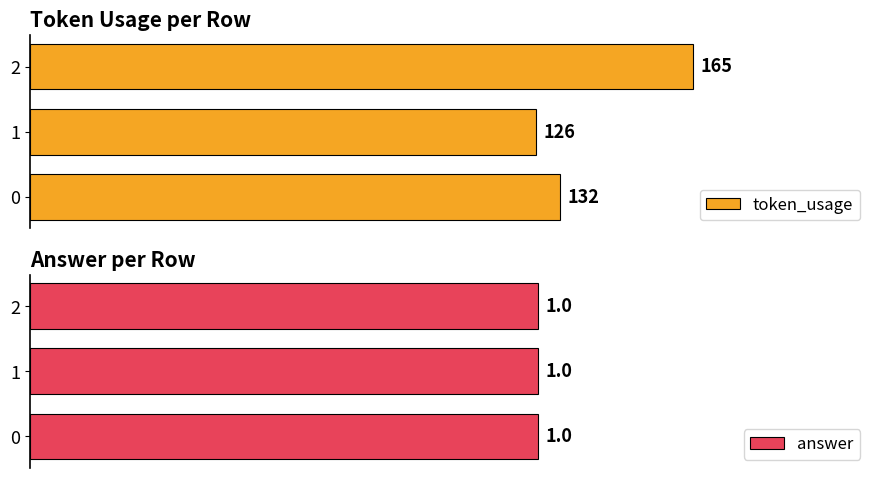

Is the value of answer at 0 greater than the value of token_usage at 2?

No